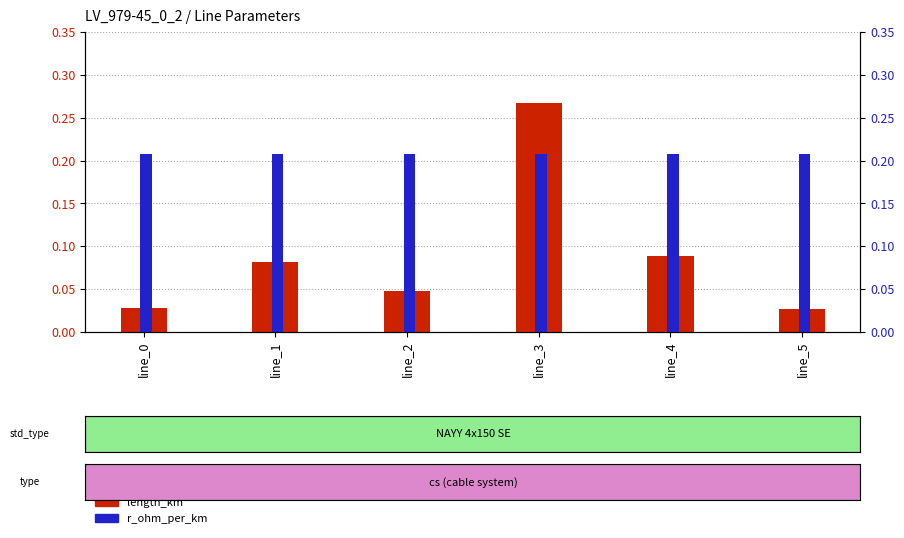

At line_2, list the series in order from largest to smallest.

r_ohm_per_km, length_km